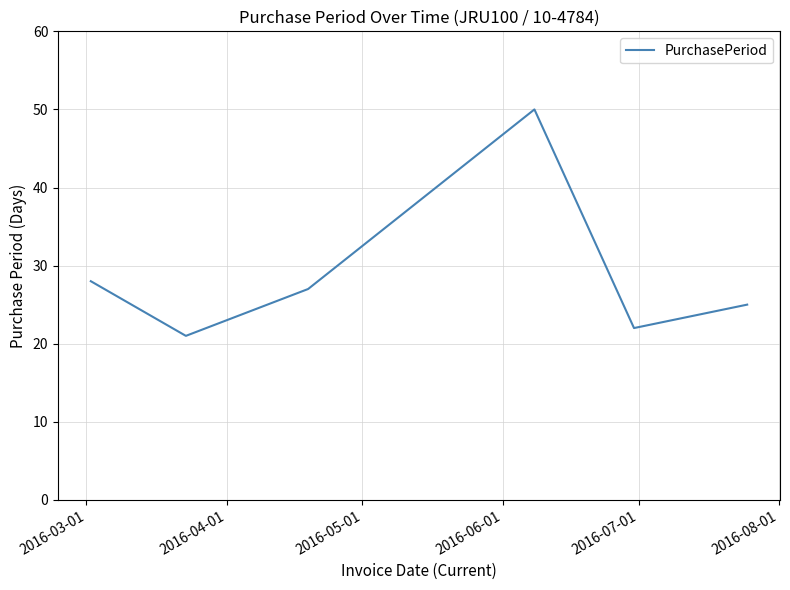

What is the minimum value shown in the chart?

21